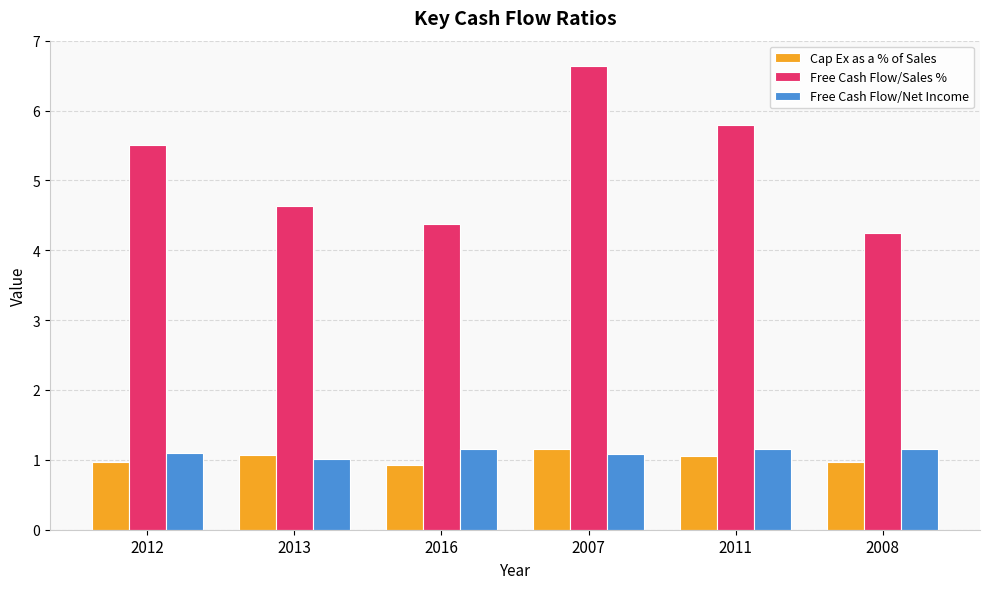

Which series changed the most between 2012 and 2007?

Free Cash Flow/Sales %